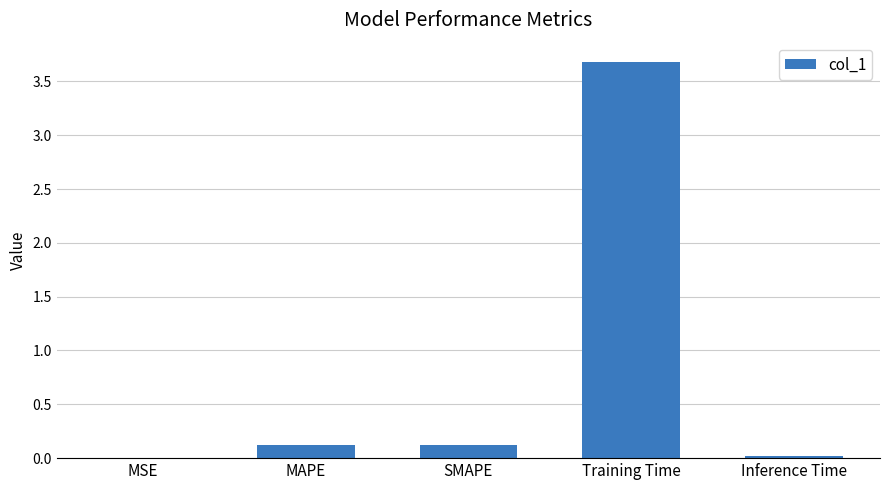

What is the sum of all values?

3.9